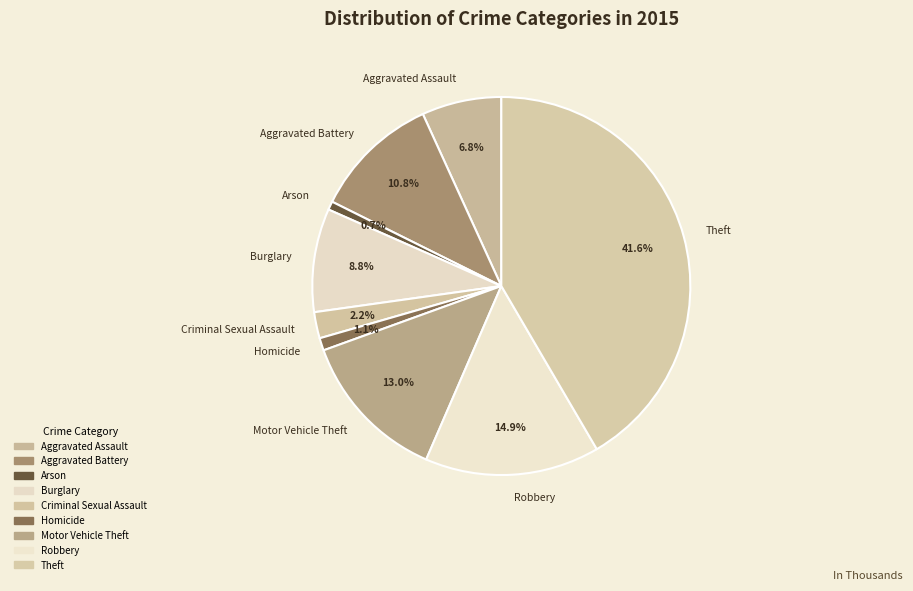

To the nearest percent, what is the difference between the largest and smallest slice percentages?

41%